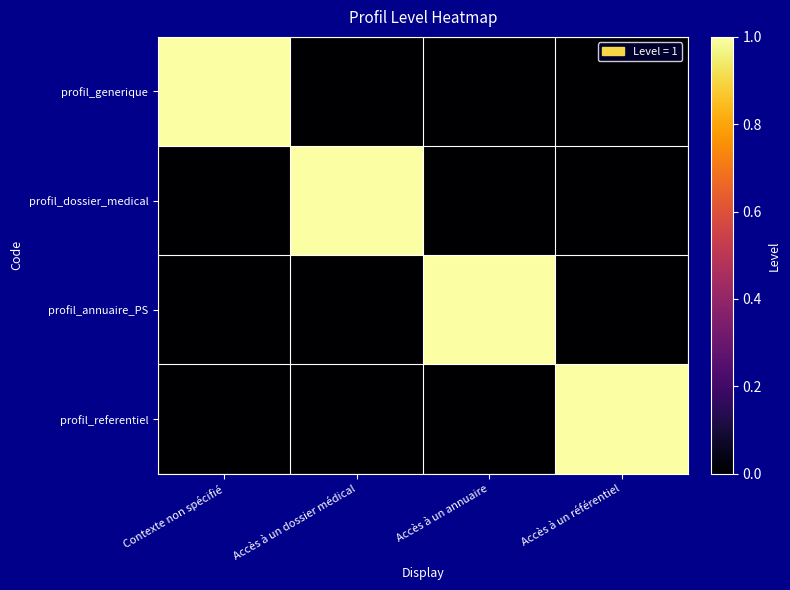

At which category is the sum across all series the highest?

Contexte non spécifié